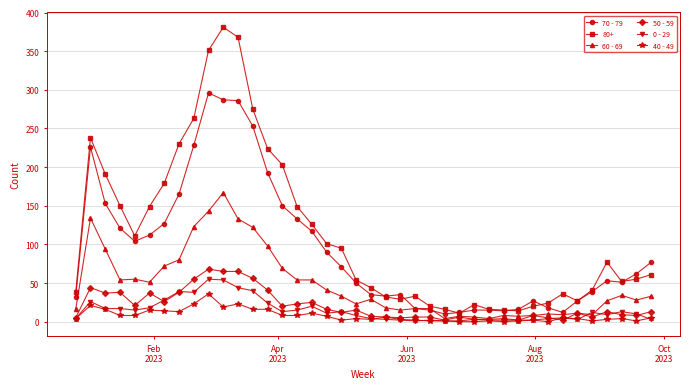

True or false: 50 - 59 has more than 1 points higher than both neighbors.

True